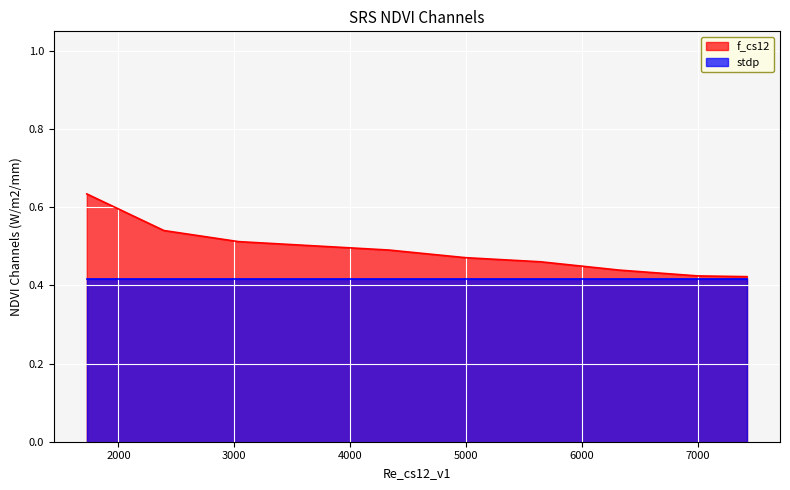

Reading left to right, transcribe all the data shown in this chart.

0.6	0.5	0.5	0.5	0.5	0.5	0.5	0.4	0.4	0.4